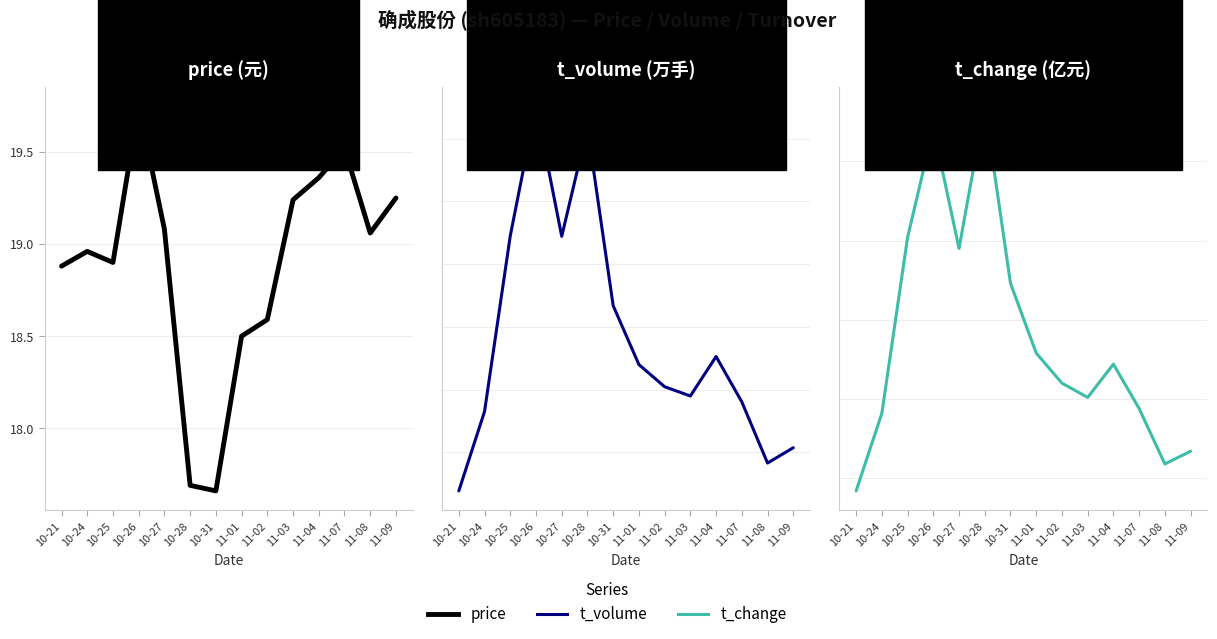

What is the difference between the t_change values at 11-07 and 10-28?

1.9